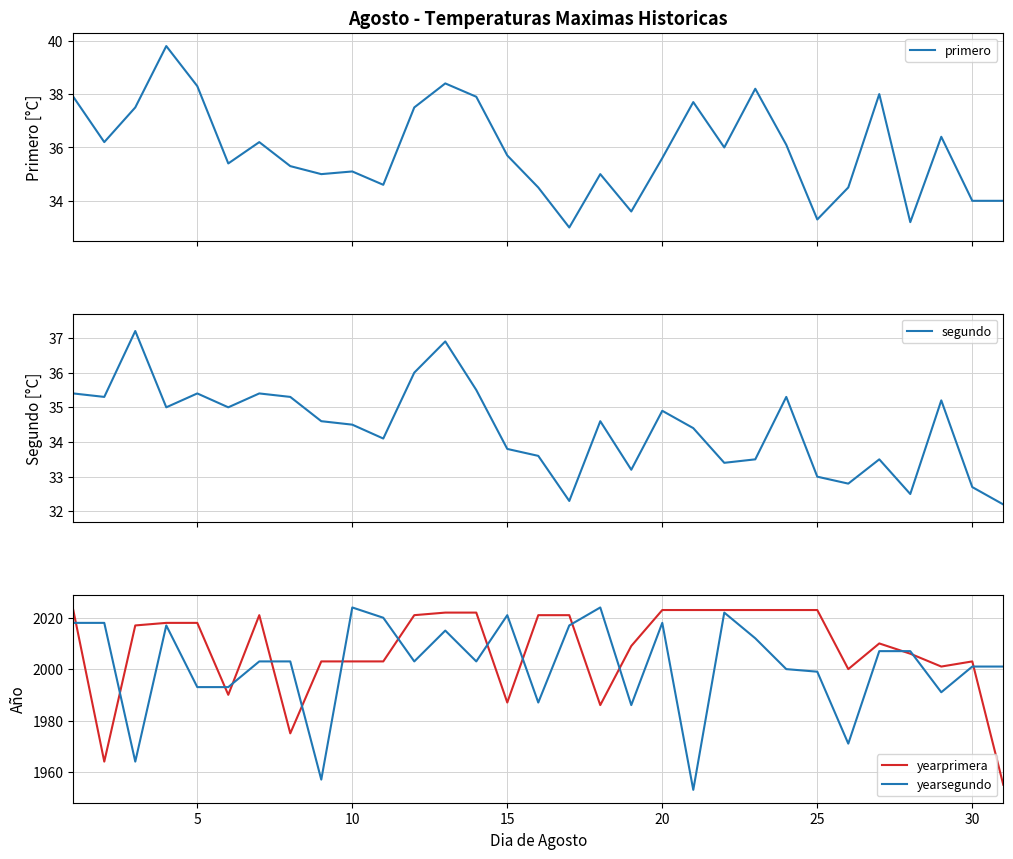

Which series ends up on top after the final intersection of yearsegundo and yearprimera?

yearsegundo